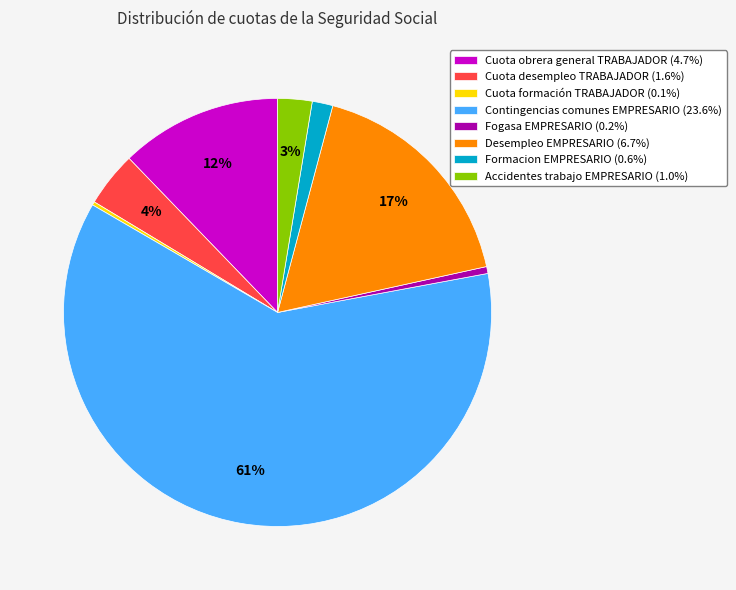

Between Contingencias comunes EMPRESARIO and Cuota obrera general TRABAJADOR, which is larger?

Contingencias comunes EMPRESARIO